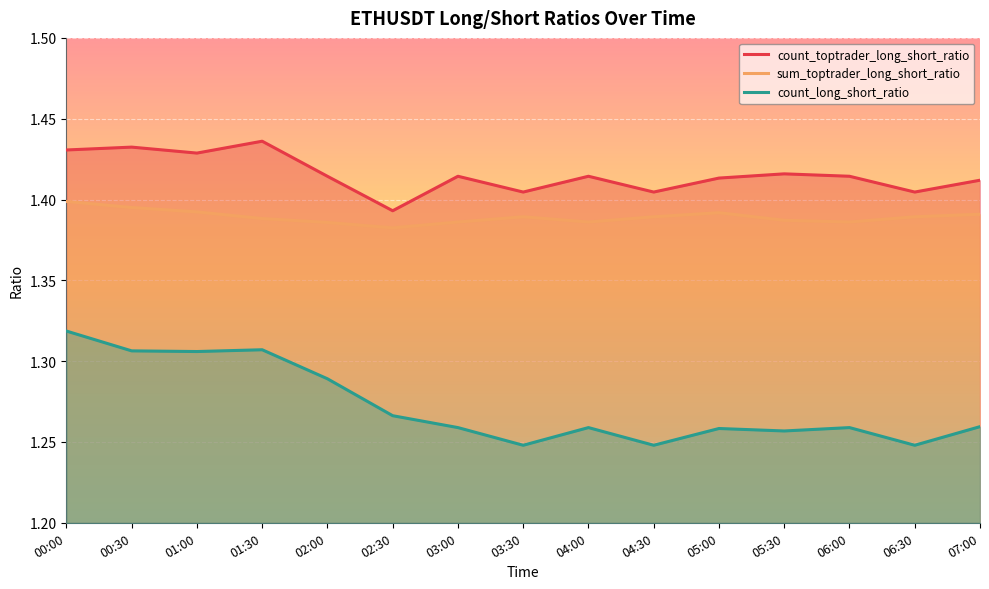

Is the value of count_long_short_ratio at 04:30 greater than the value of count_toptrader_long_short_ratio at 02:00?

No